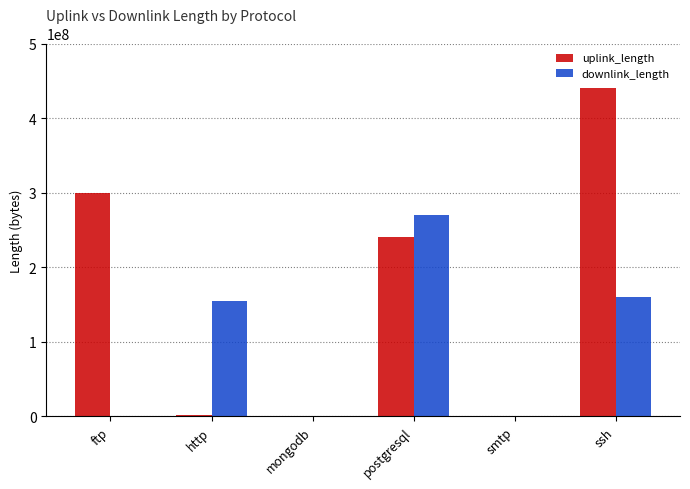

Count the number of data series in this chart.

2